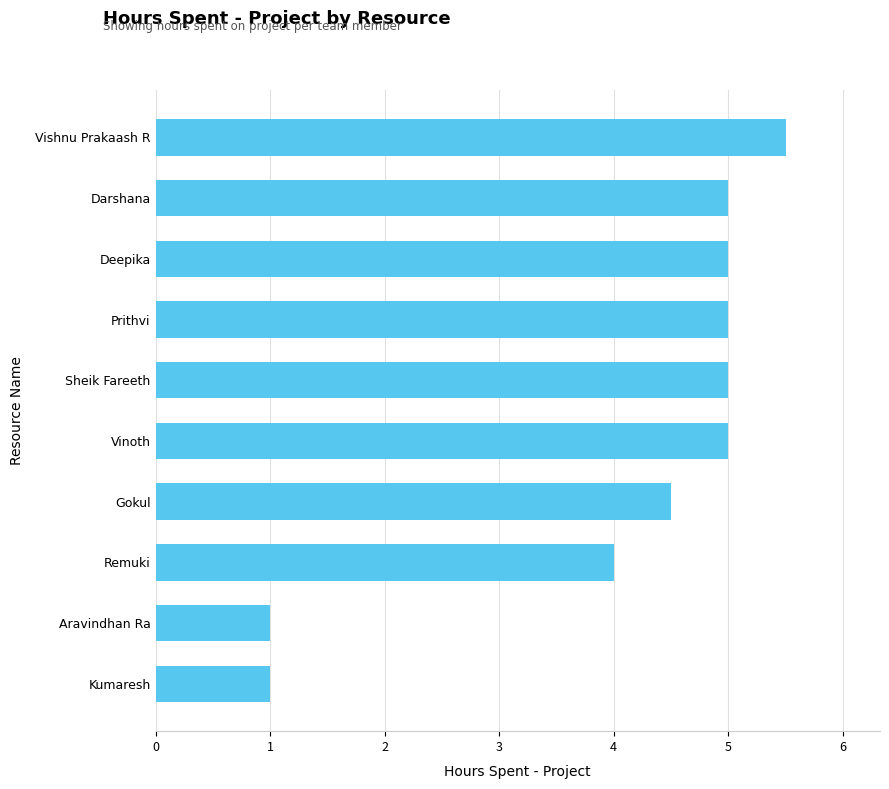

What is the sum of all values?

41.0